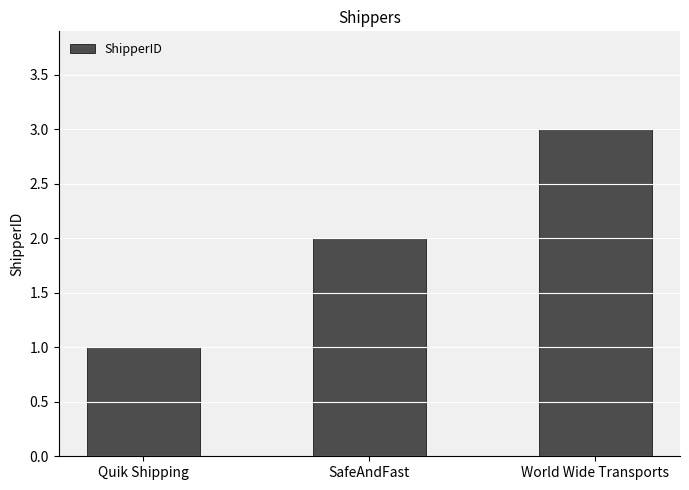

What value does the data have at SafeAndFast?

2